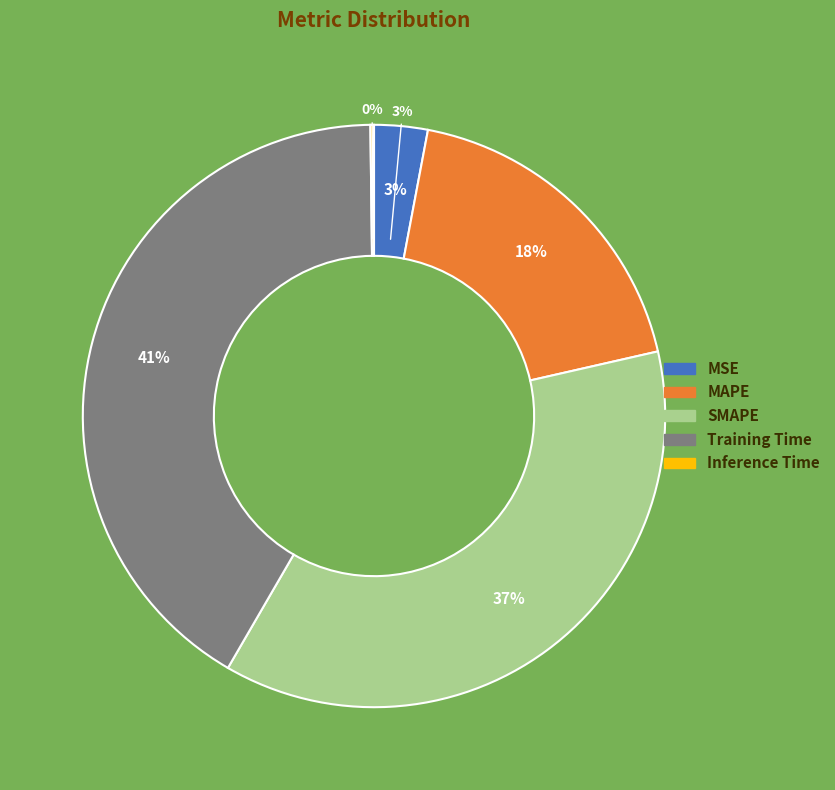

How many segments does this pie chart have?

5